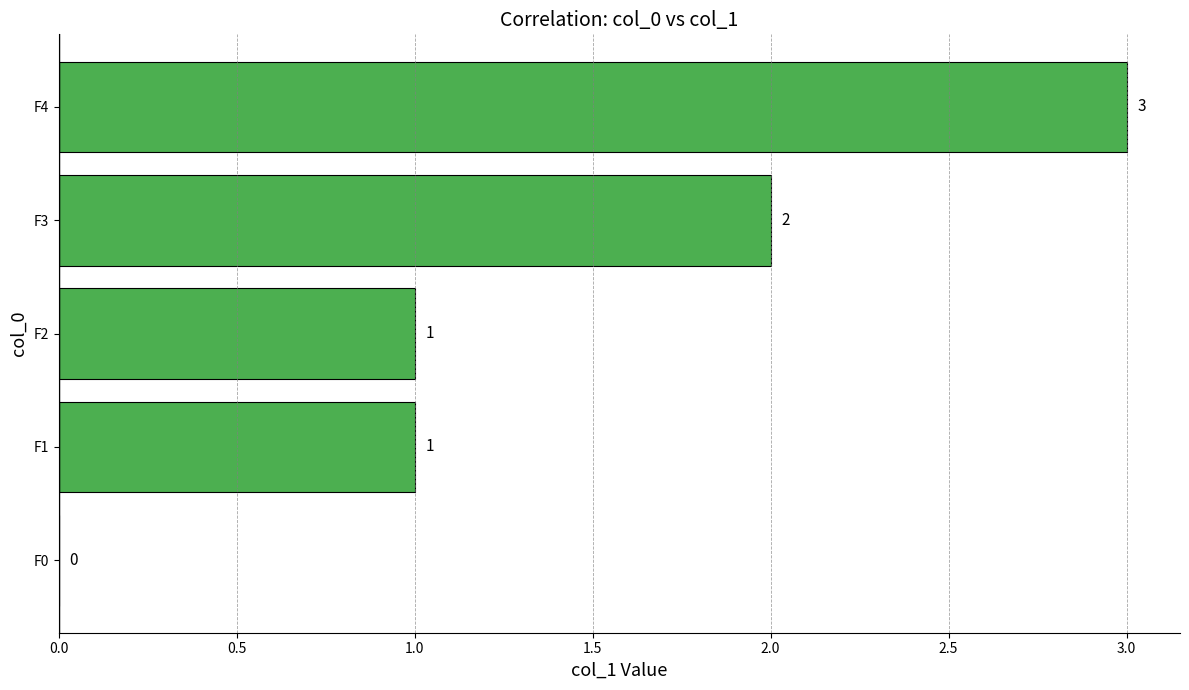

Reading top to bottom, extract all data points from this chart.

F4=3	F3=2	F2=1	F1=1	F0=0